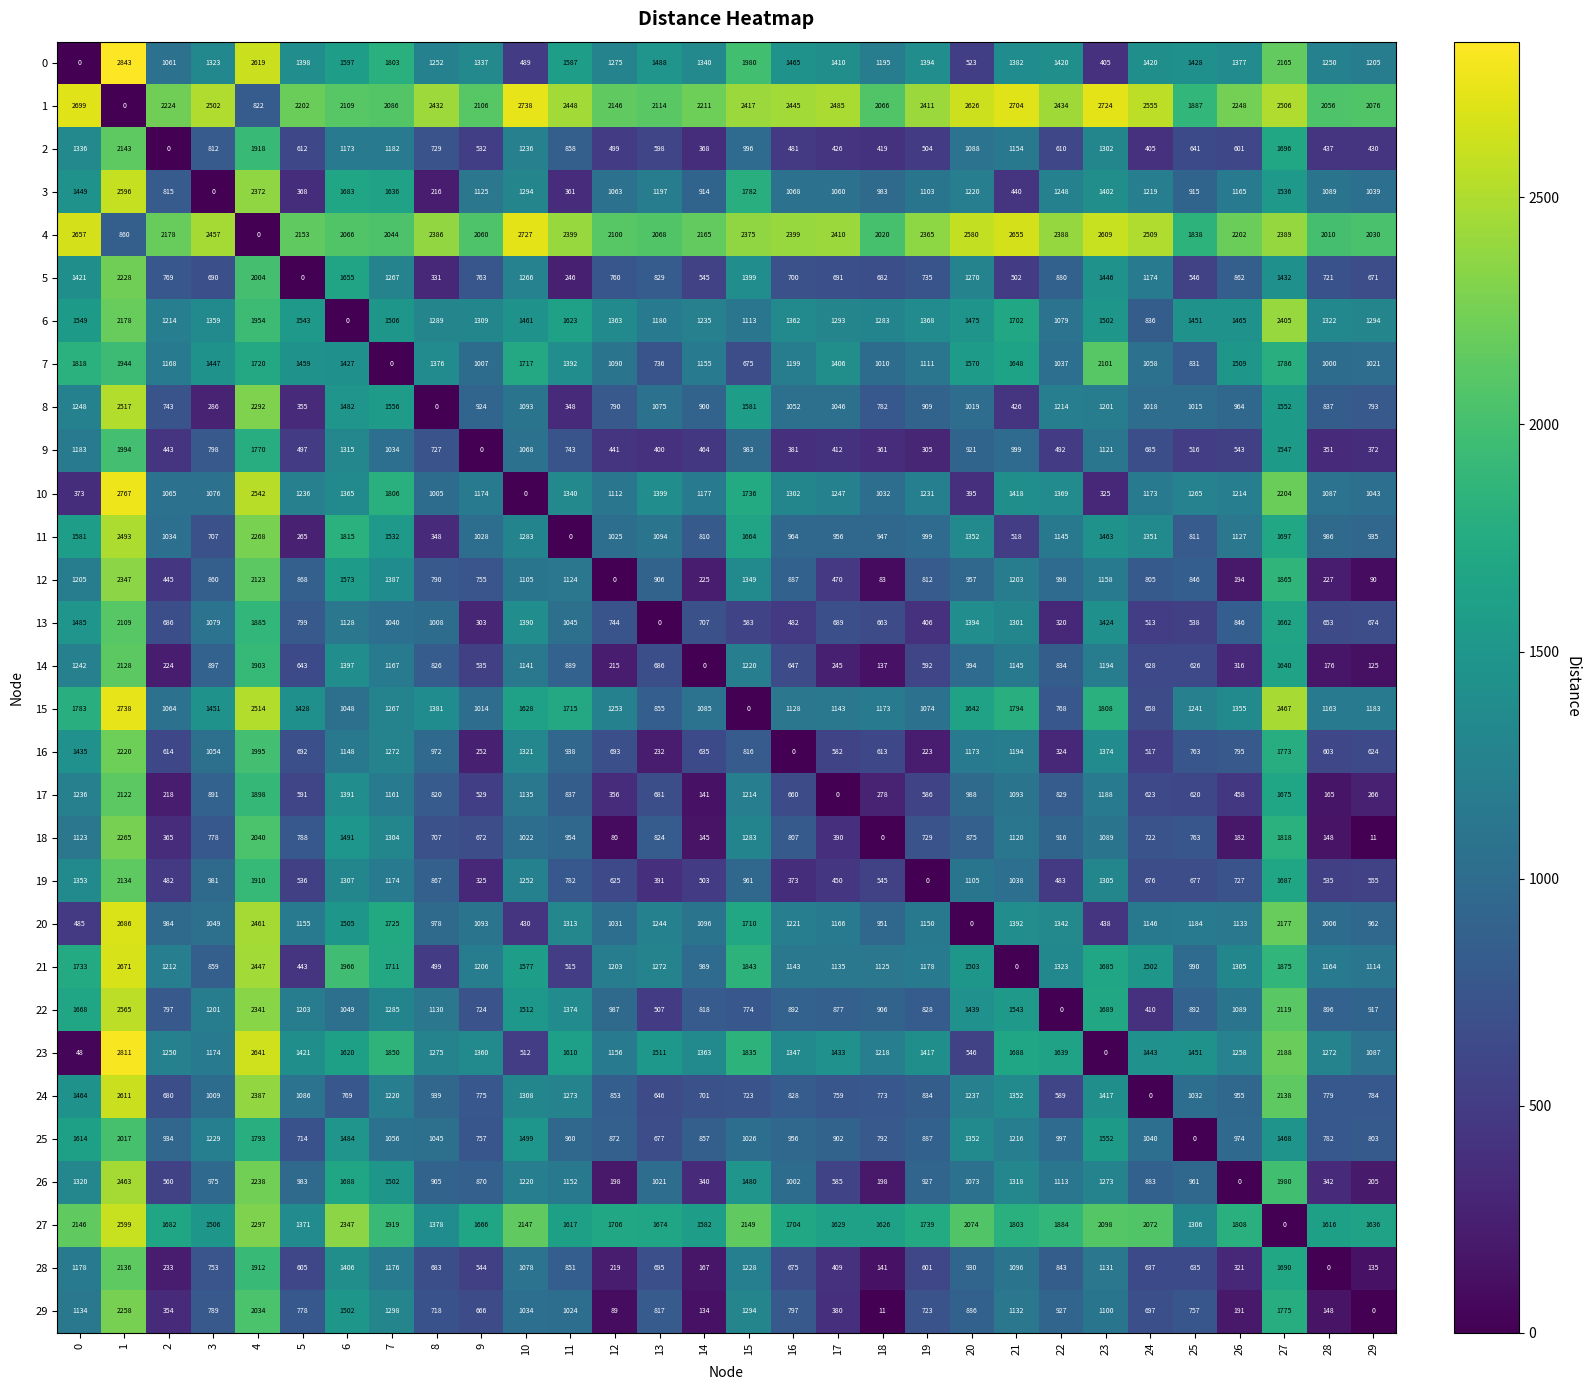

At which category is the sum across all series the highest?

1